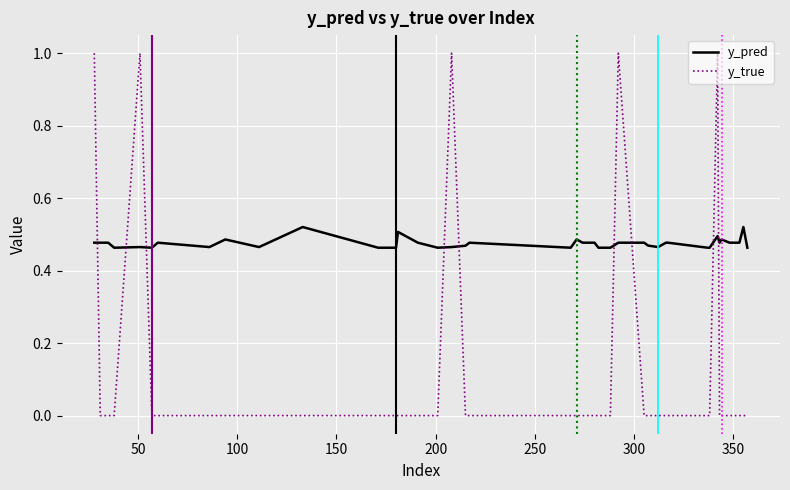

After their last crossing, which series has the higher values: y_pred or y_true?

y_pred